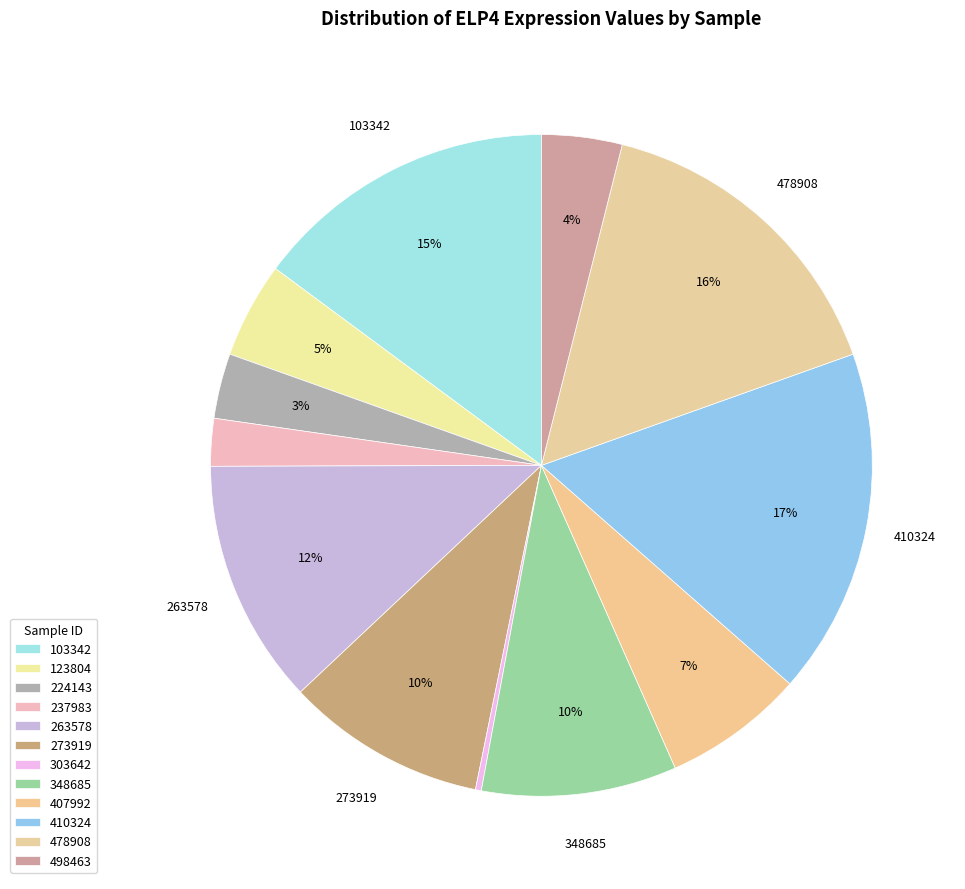

How many segments does this pie chart have?

12